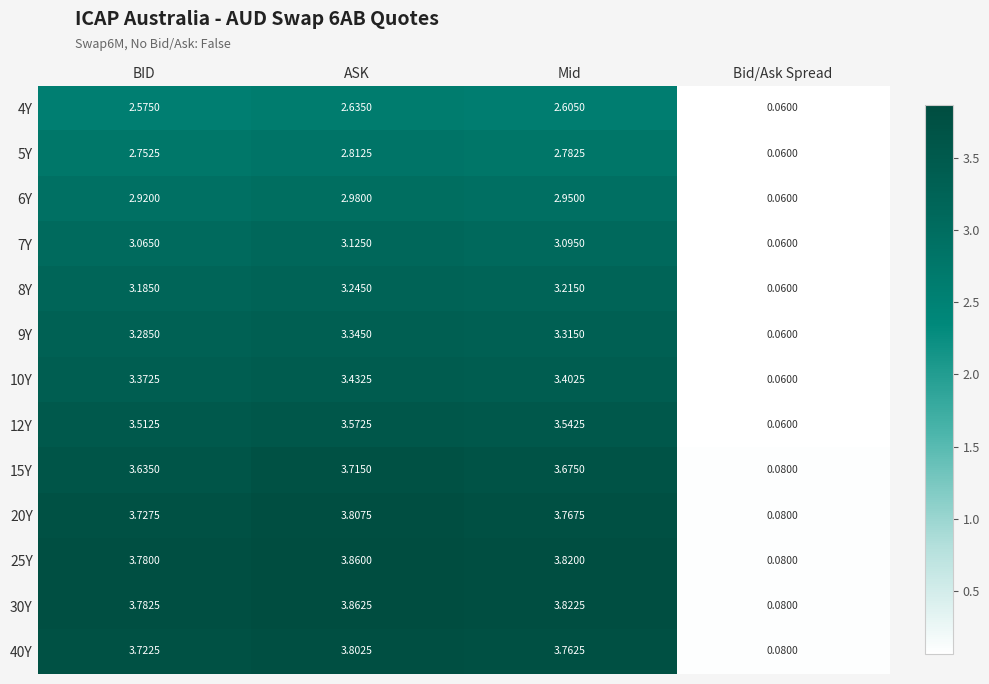

Which label corresponds to the smallest value in the chart?

Bid/Ask Spread